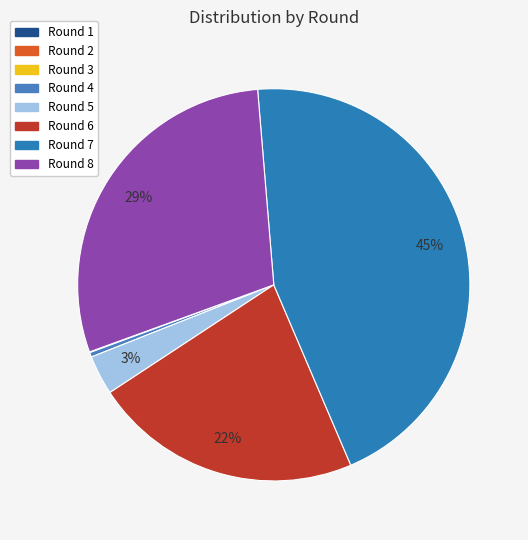

How many slices are in this pie chart?

8